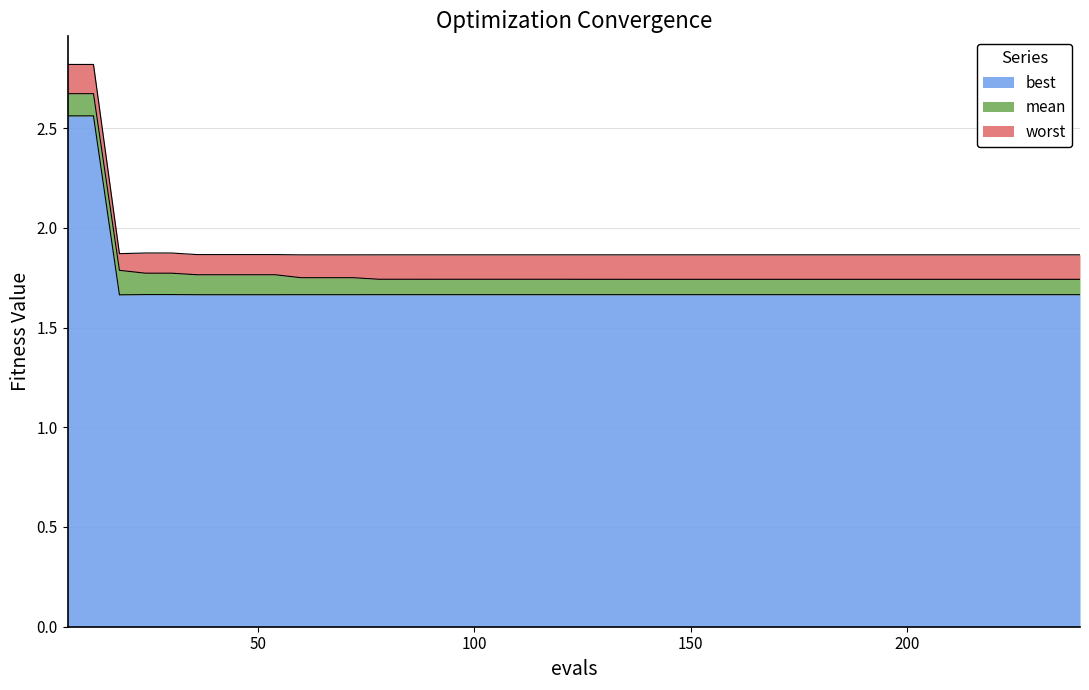

What is the difference between the maximum and minimum values in the mean series?

0.9